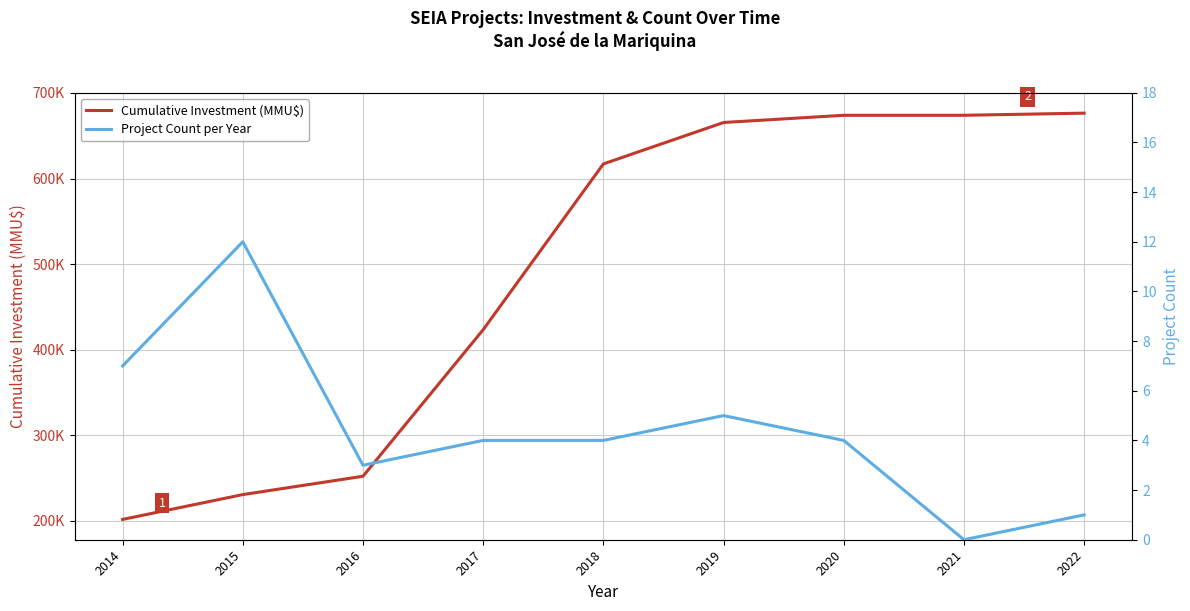

What is the total value across all series at 2017?

423455